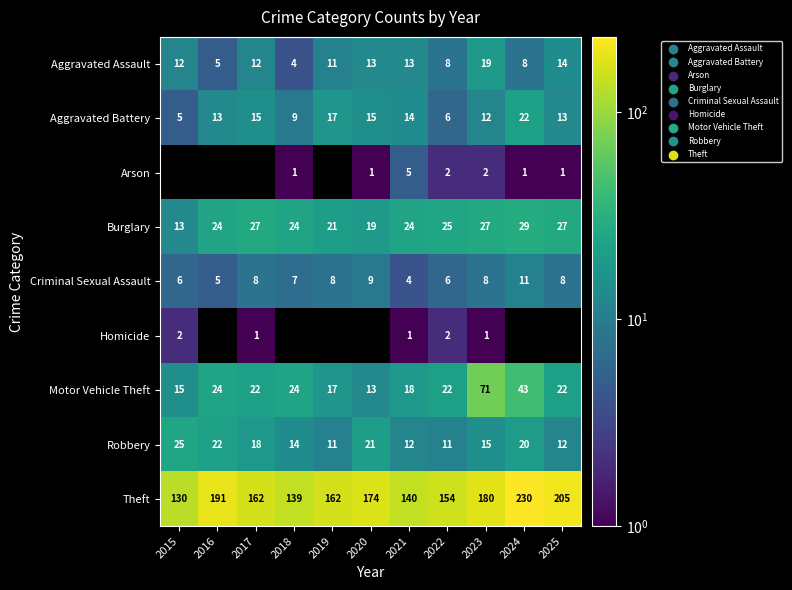

The value of Robbery at 2025 is 18. True or false?

False